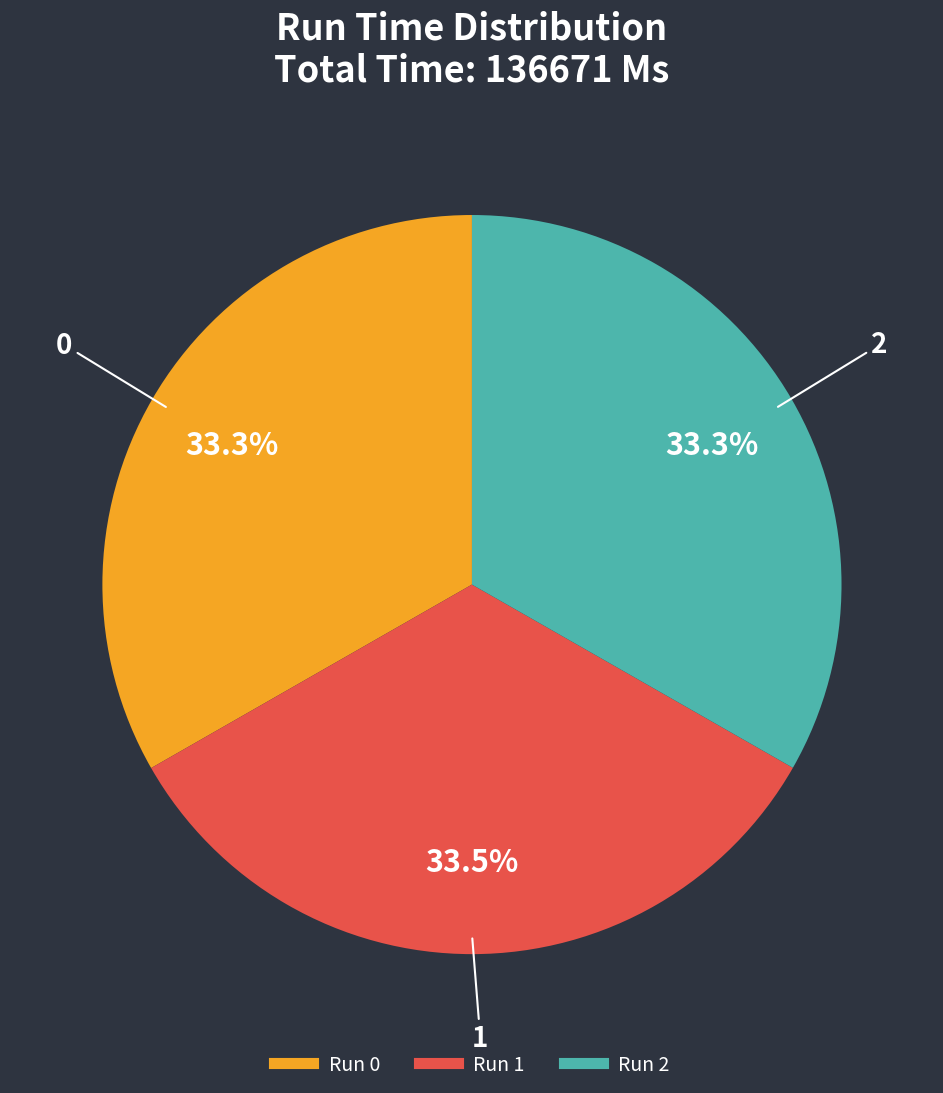

Is there any slice that represents more than half of the pie?

No